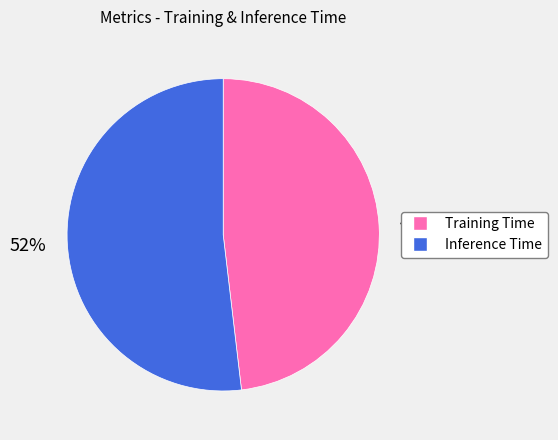

What is the smallest slice in the pie chart?

Training Time